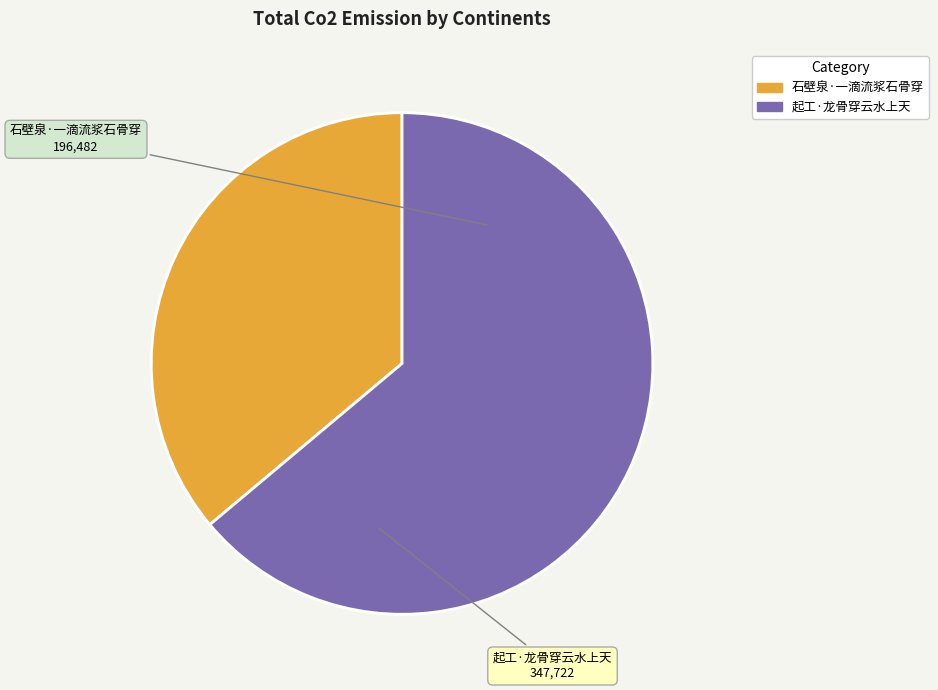

The 石壁泉·一滴流浆石骨穿 slice represents 36% of the pie. True or false?

True